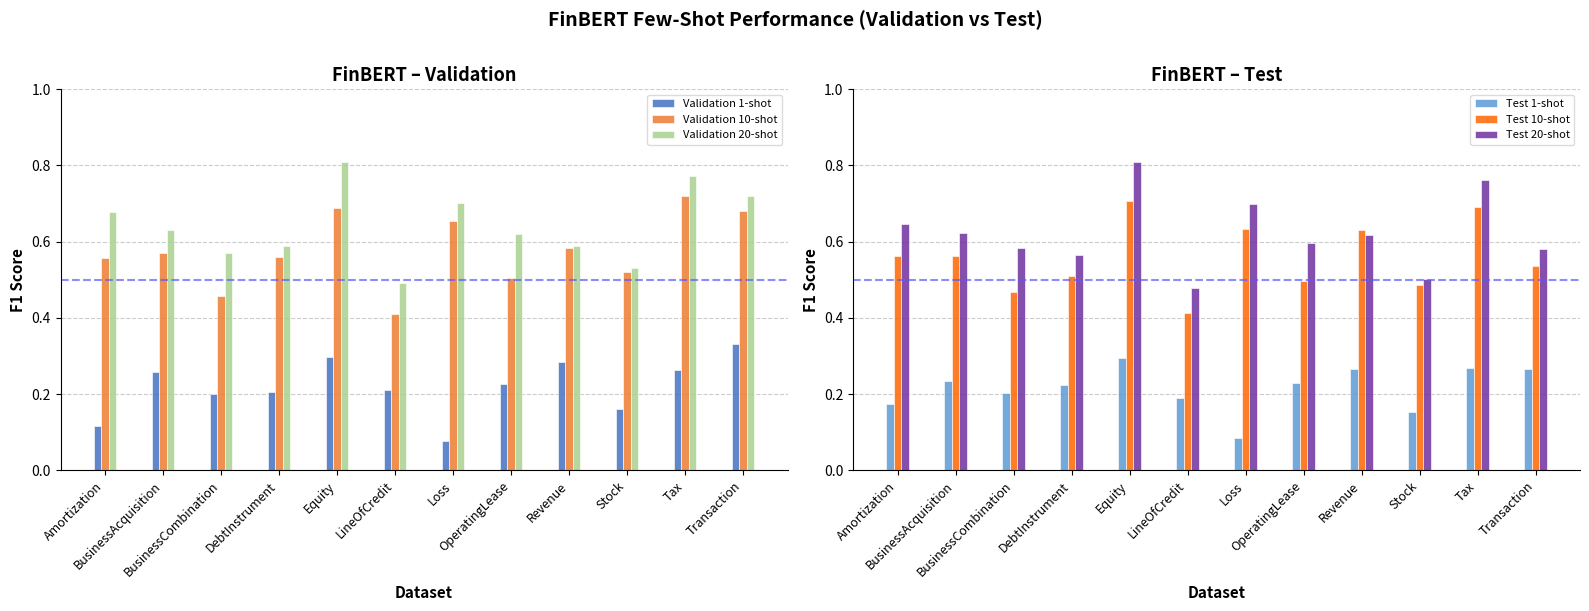

What value does the Test 1-shot series have at Amortization?

0.2